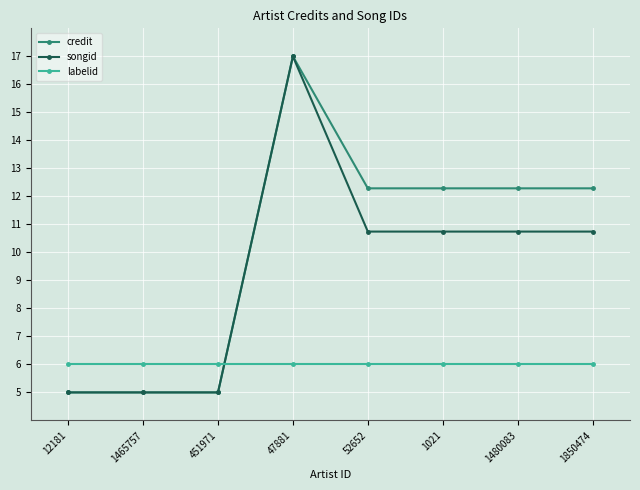

What is the difference between the highest and lowest values at 451971?

1.0